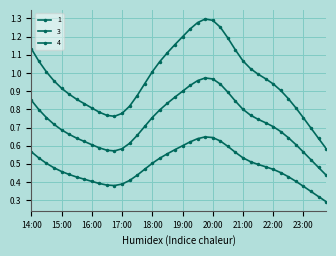

List the series in order of their peak value, highest first.

3, 1, 4